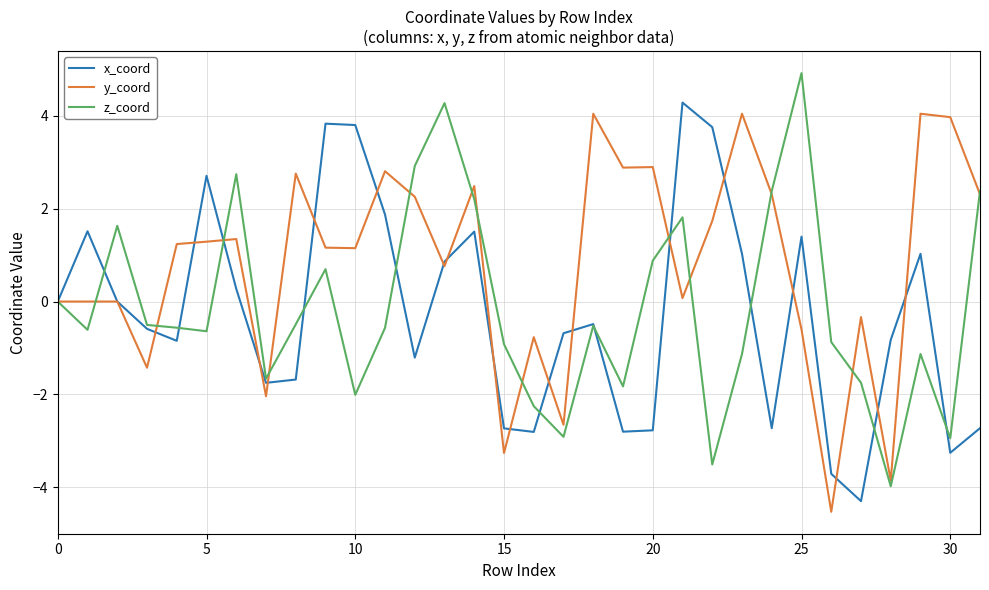

Which series has the largest total across all categories?

y_coord